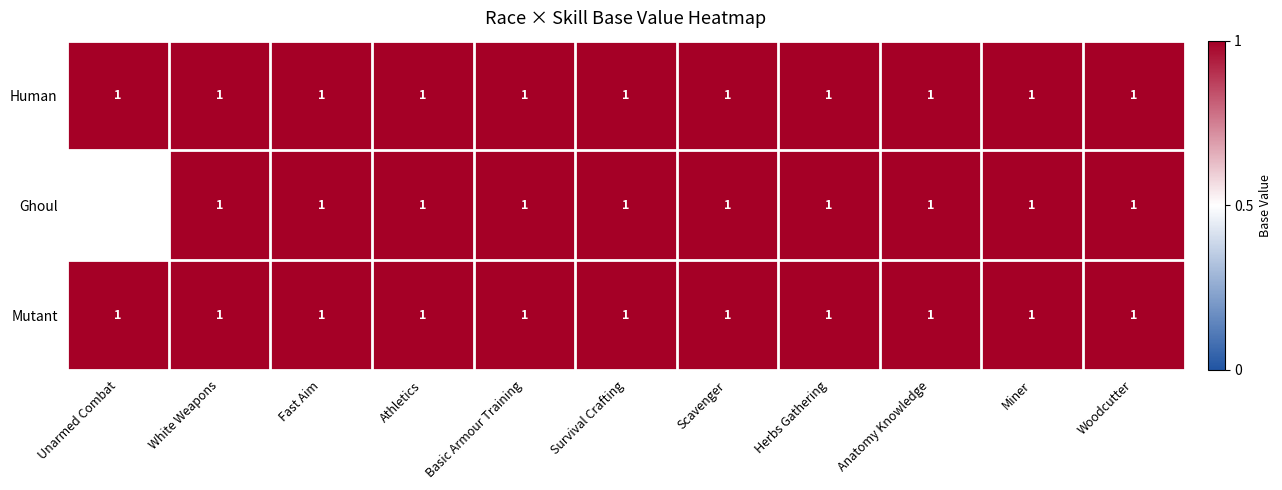

The value of Mutant at Survival Crafting is 0. True or false?

False